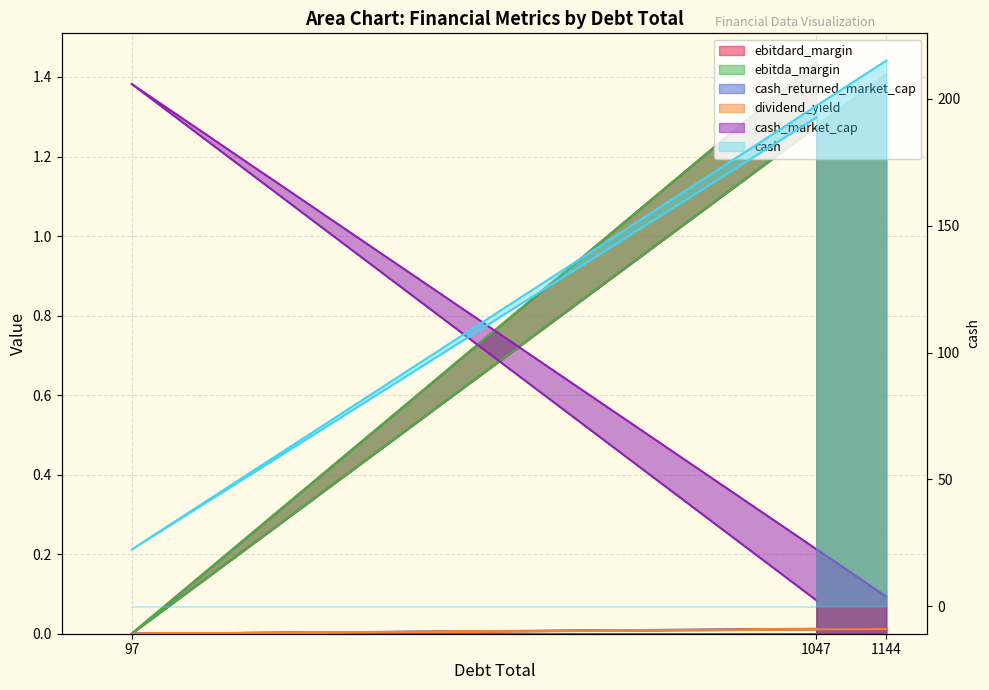

How many lines are shown in the chart?

6